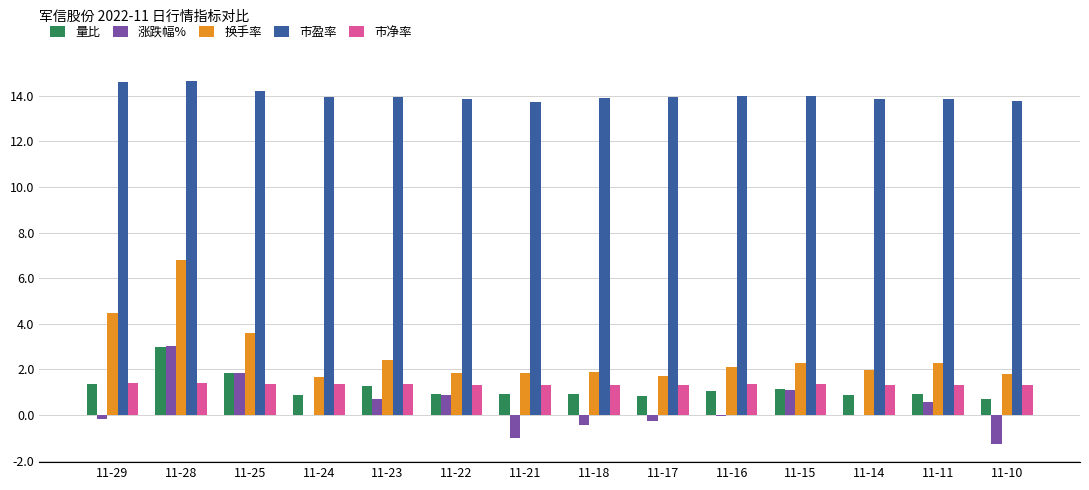

Which series changed the most between 11-25 and 11-10?

涨跌幅%